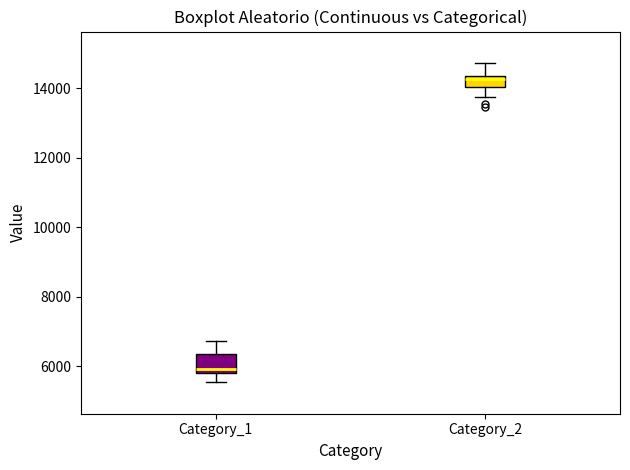

Reading left to right, read every box against the y-axis: the position of its median line, the range the box covers, and the ends of its whiskers. The values are not printed on the chart, so give them approximately, as read against the axis.

Category_1: median 6000, box 5800 to 6400, whiskers 5600 to 6800
Category_2: median 14200, box 14000 to 14400, whiskers 13800 to 14800